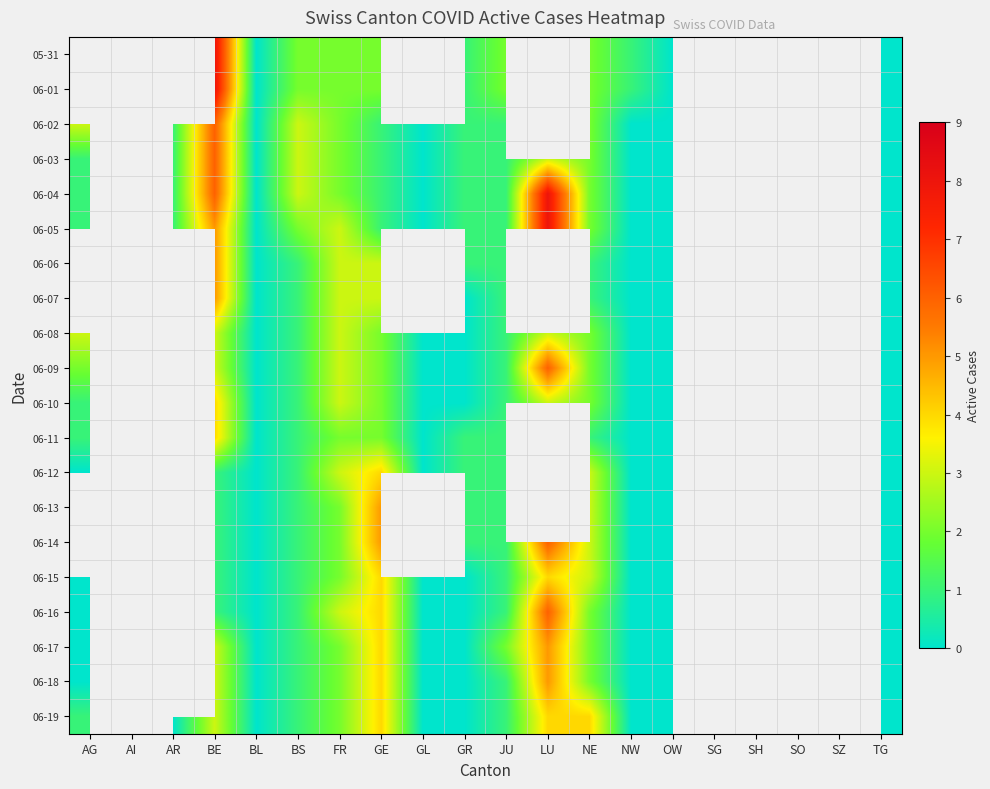

At which category does the chart reach its minimum across all series?

BL